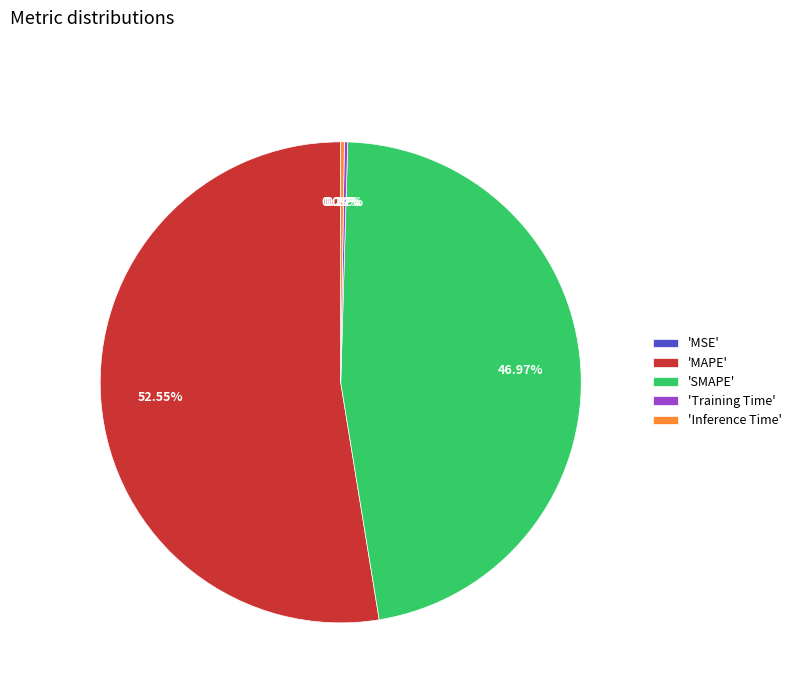

Which category has the biggest portion of the pie?

'MAPE'